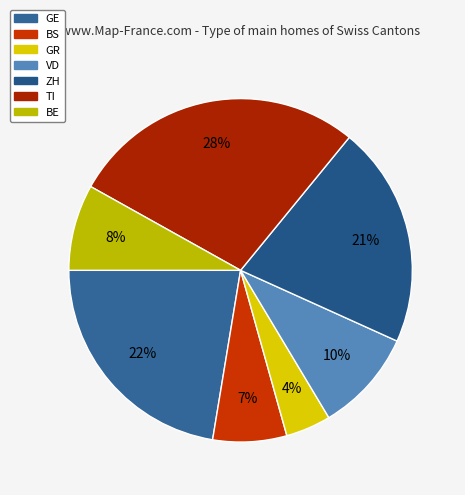

Count the number of slices in the pie.

7